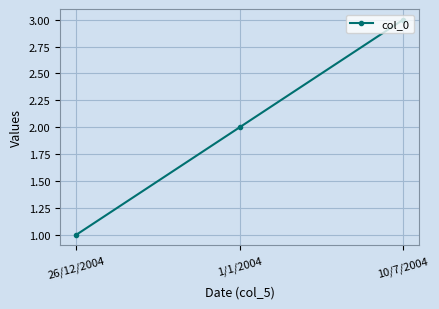

Count the values in the range 1 to 3.

3